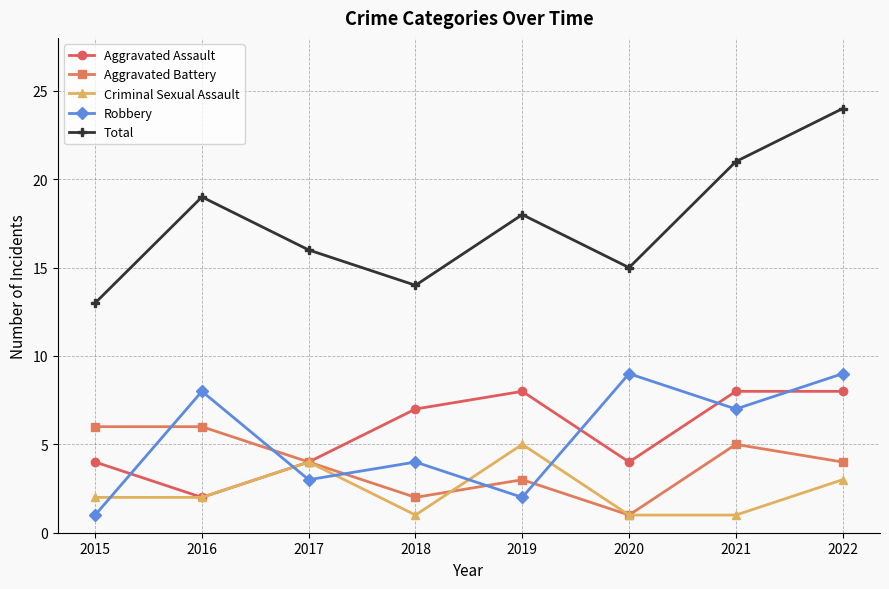

At how many categories does at least one series exceed 1?

8